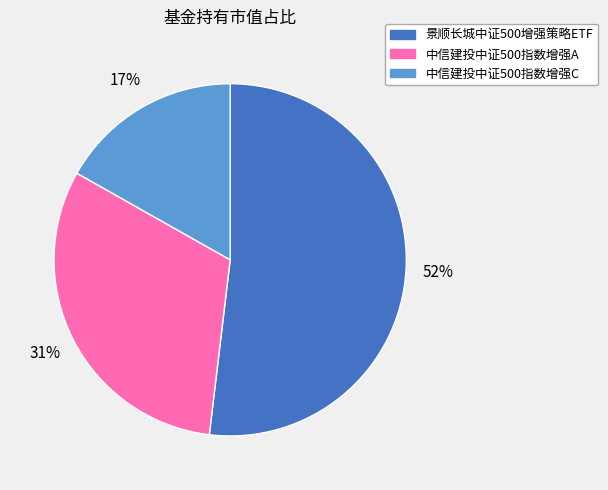

Combined, do 中信建投中证500指数增强A and 中信建投中证500指数增强C account for over 50%?

No